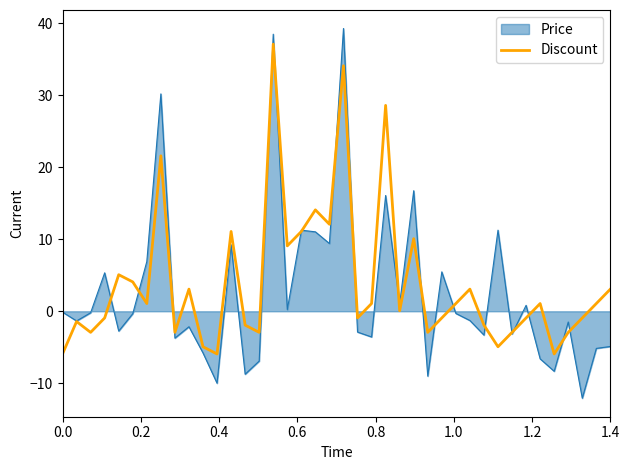

What is the highest value of the Discount series?

37.1